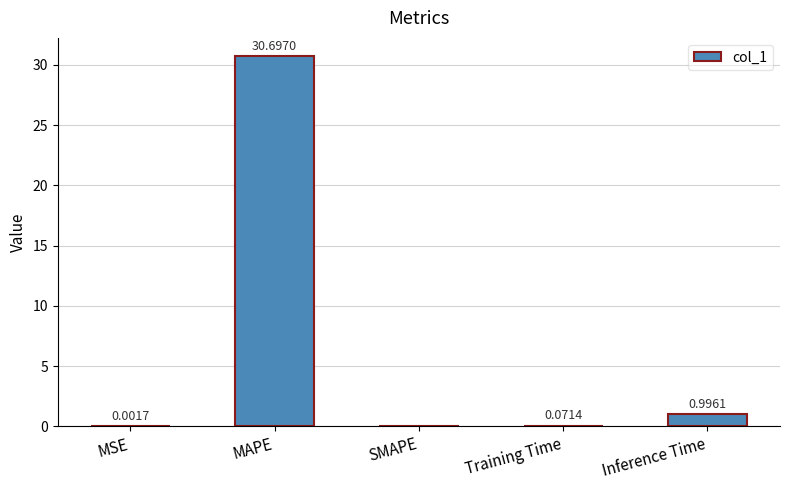

What is the sum of all values?

31.8